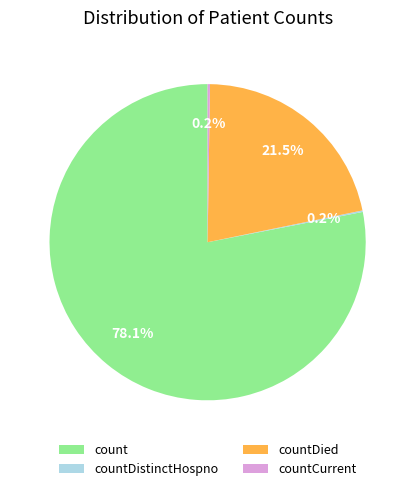

Approximately how many times larger is the value at countDied compared to count?

0.3